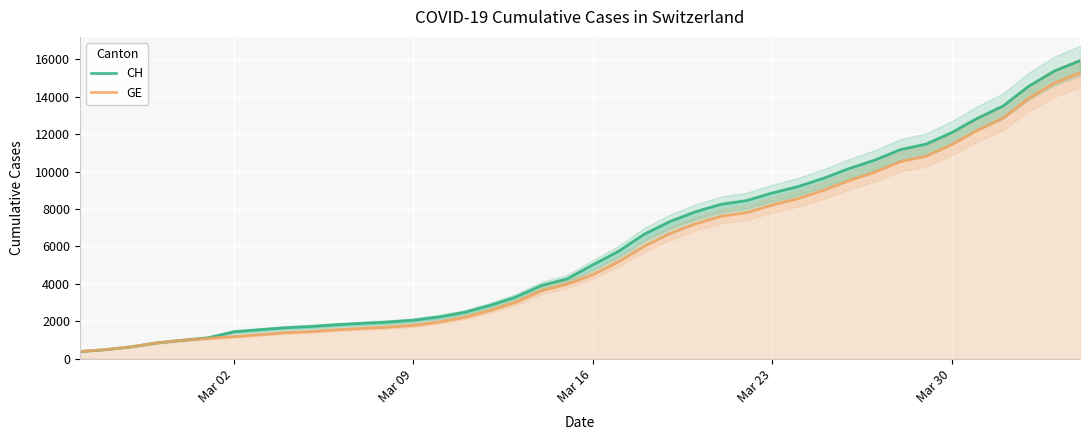

What is the average value of the GE series?

5641